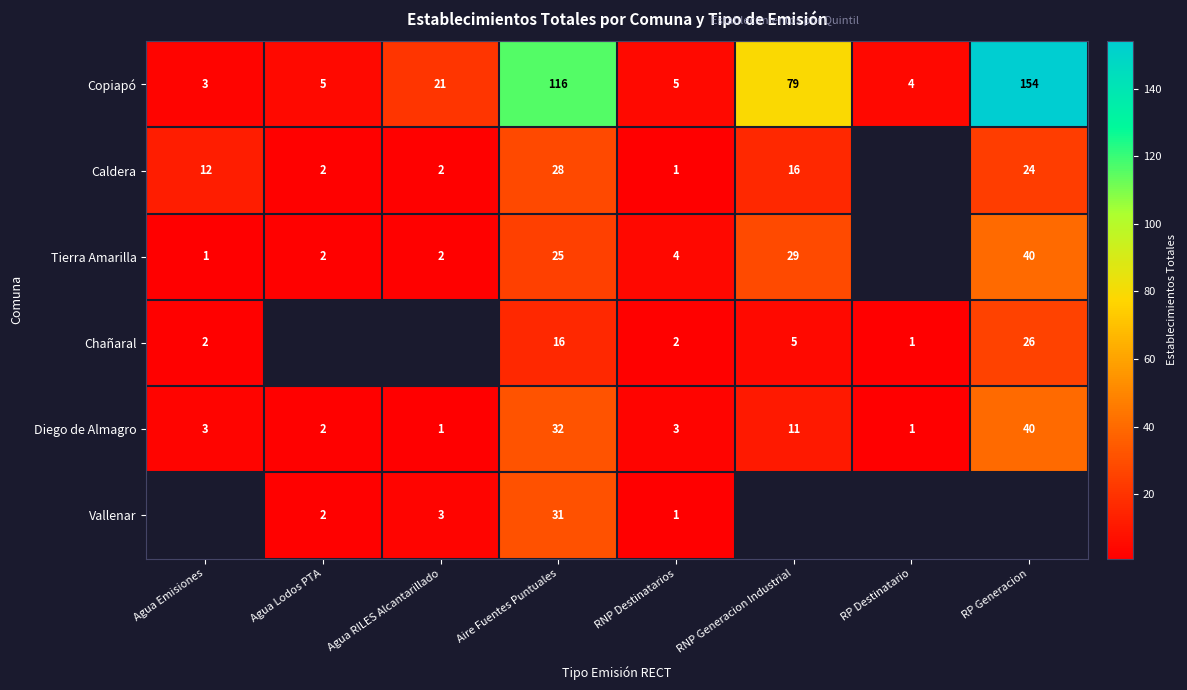

True or false: Caldera has a value of 17 at Aire Fuentes Puntuales.

False